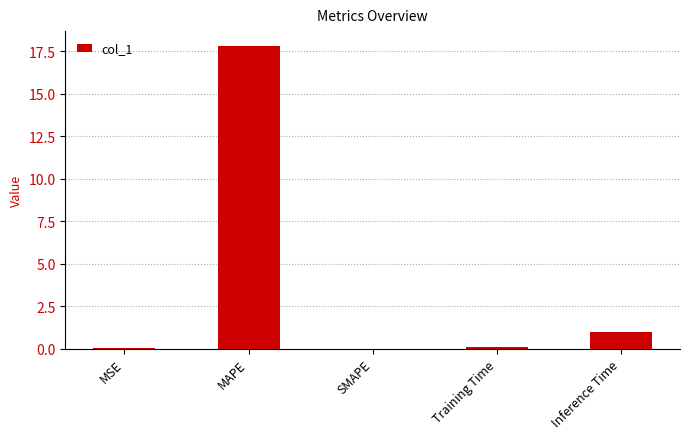

Where is the data nearest to the value 8?

Inference Time